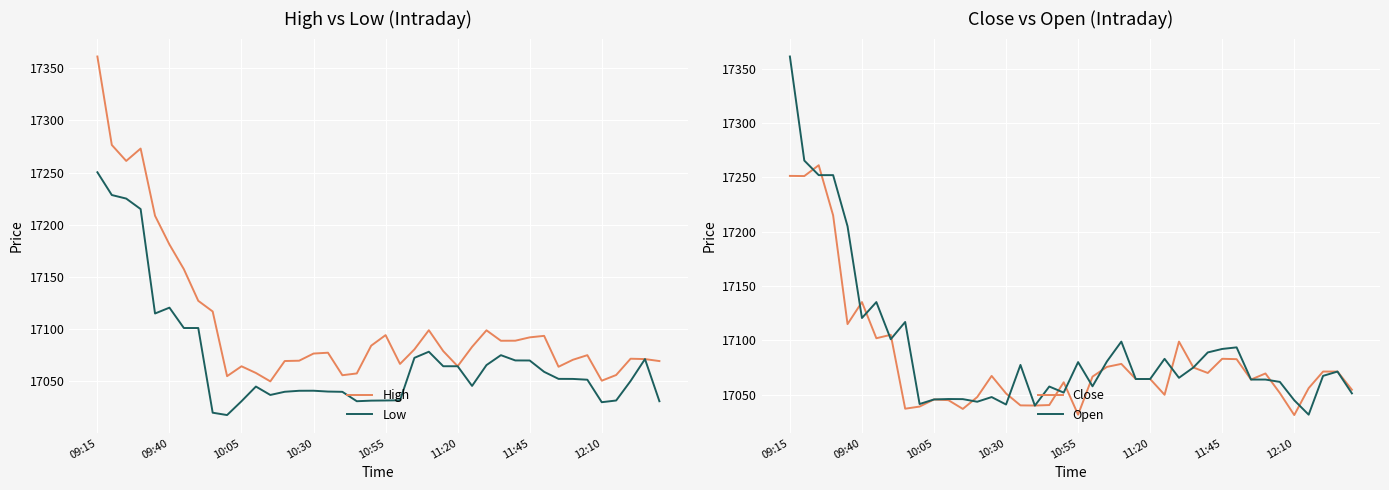

What is the minimum value for High?

17050.0